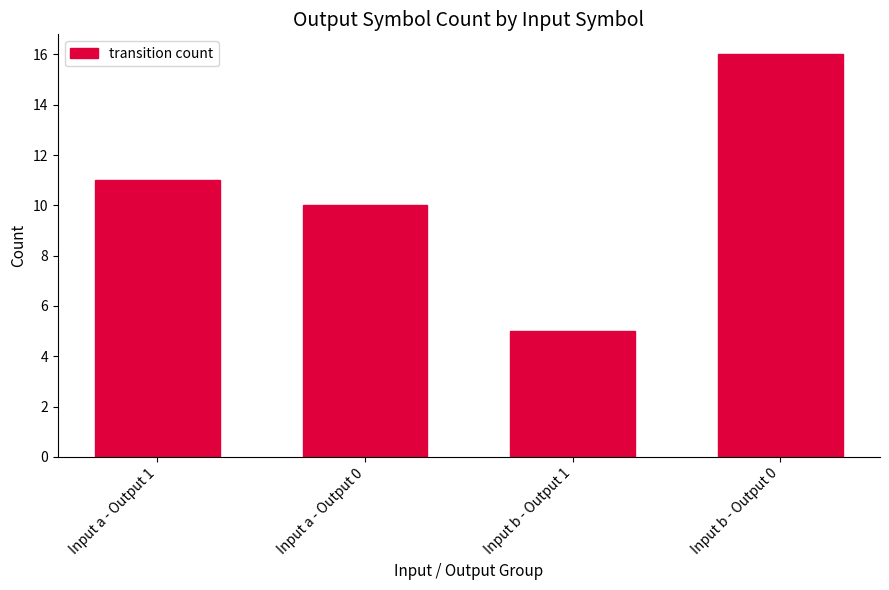

List the labels in order of value, smallest first.

Input b - Output 1, Input a - Output 0, Input a - Output 1, Input b - Output 0